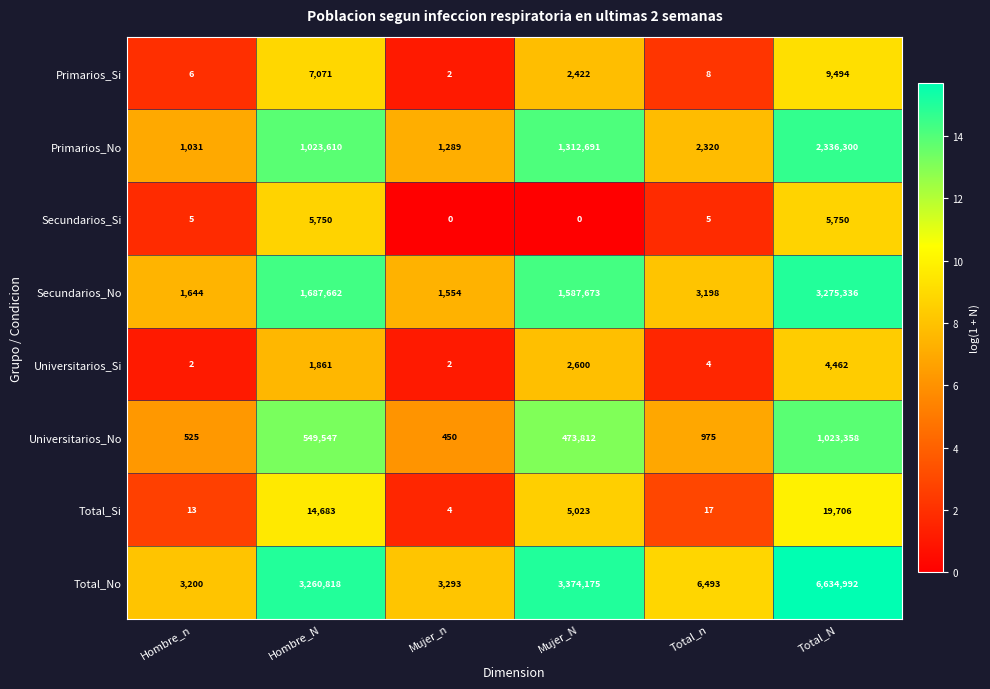

At Total_N, list the series in order from smallest to largest.

Universitarios_Si, Secundarios_Si, Primarios_Si, Total_Si, Universitarios_No, Primarios_No, Secundarios_No, Total_No